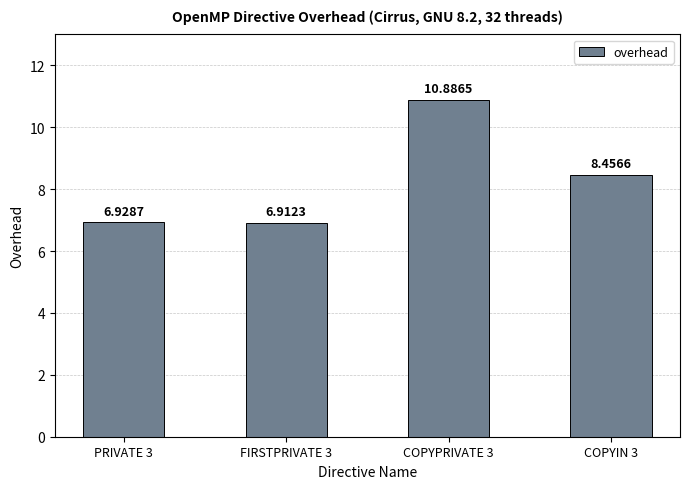

List the labels in order of value, smallest first.

FIRSTPRIVATE 3, PRIVATE 3, COPYIN 3, COPYPRIVATE 3